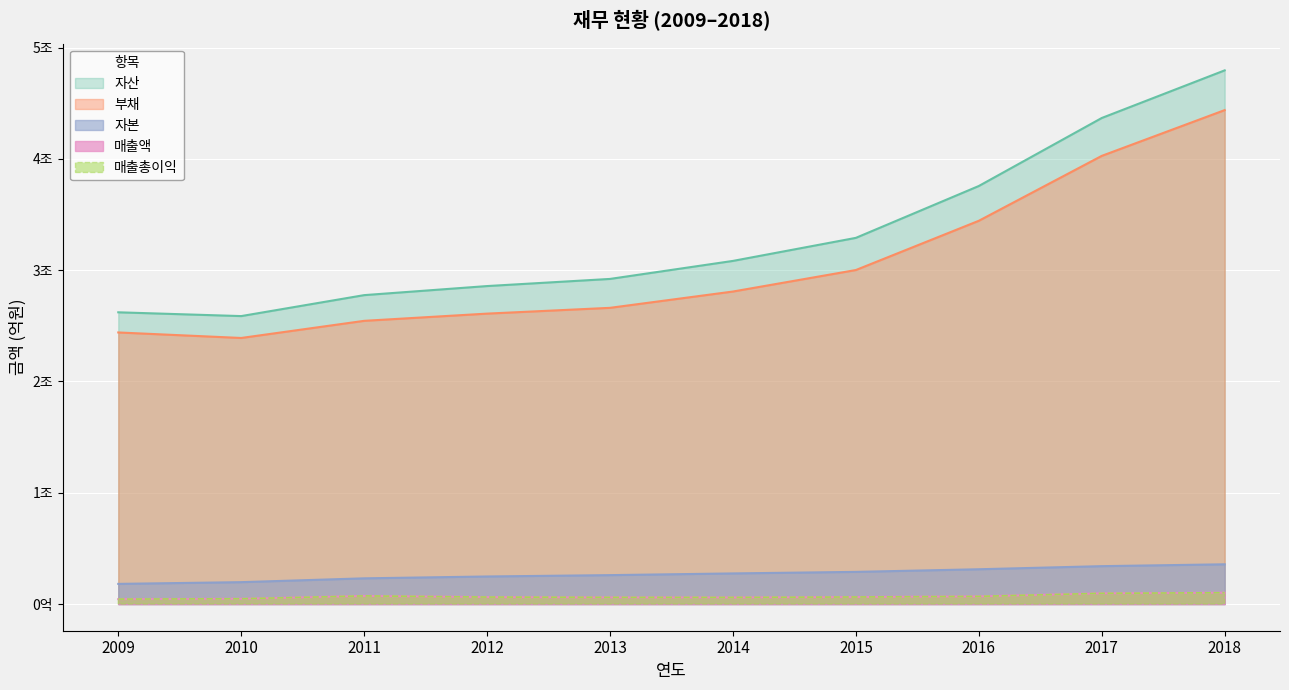

At which label does 부채 reach its minimum?

2010